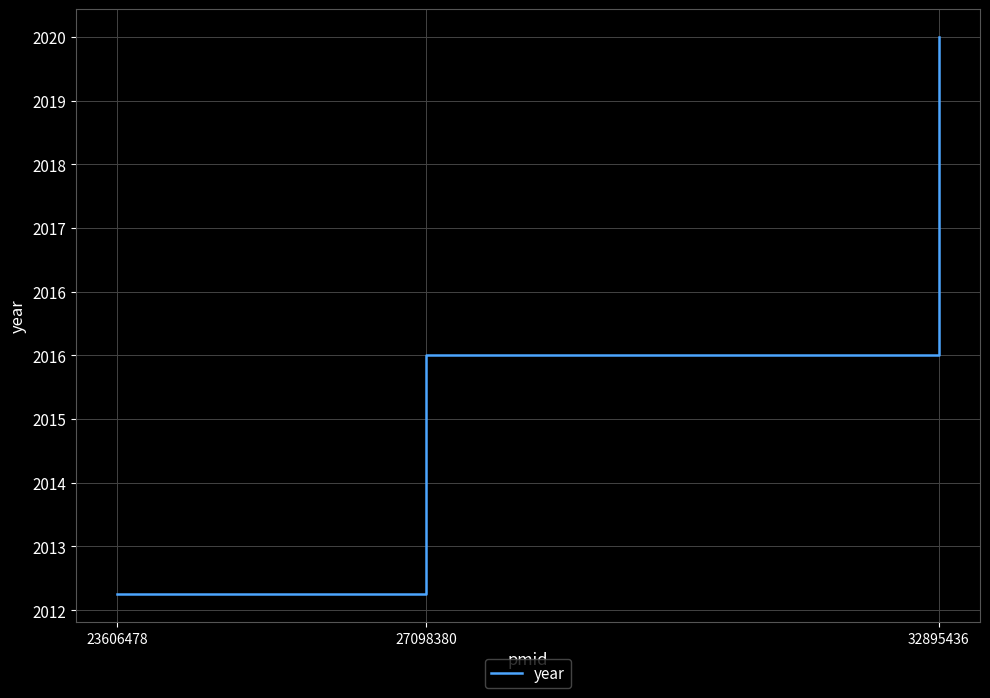

Is this an area chart (filled region under the line)?

No